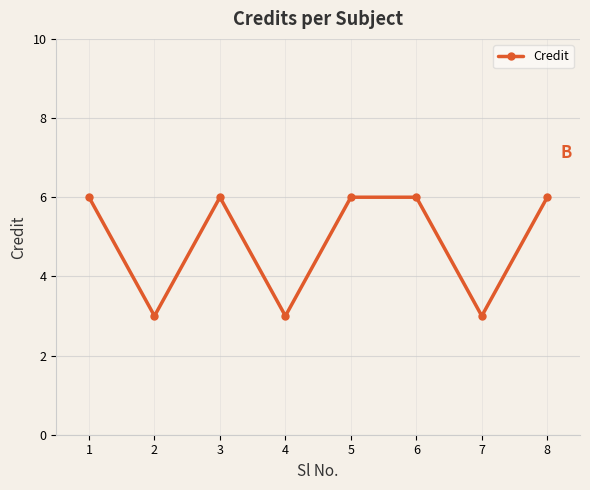

What is the smallest value displayed?

3